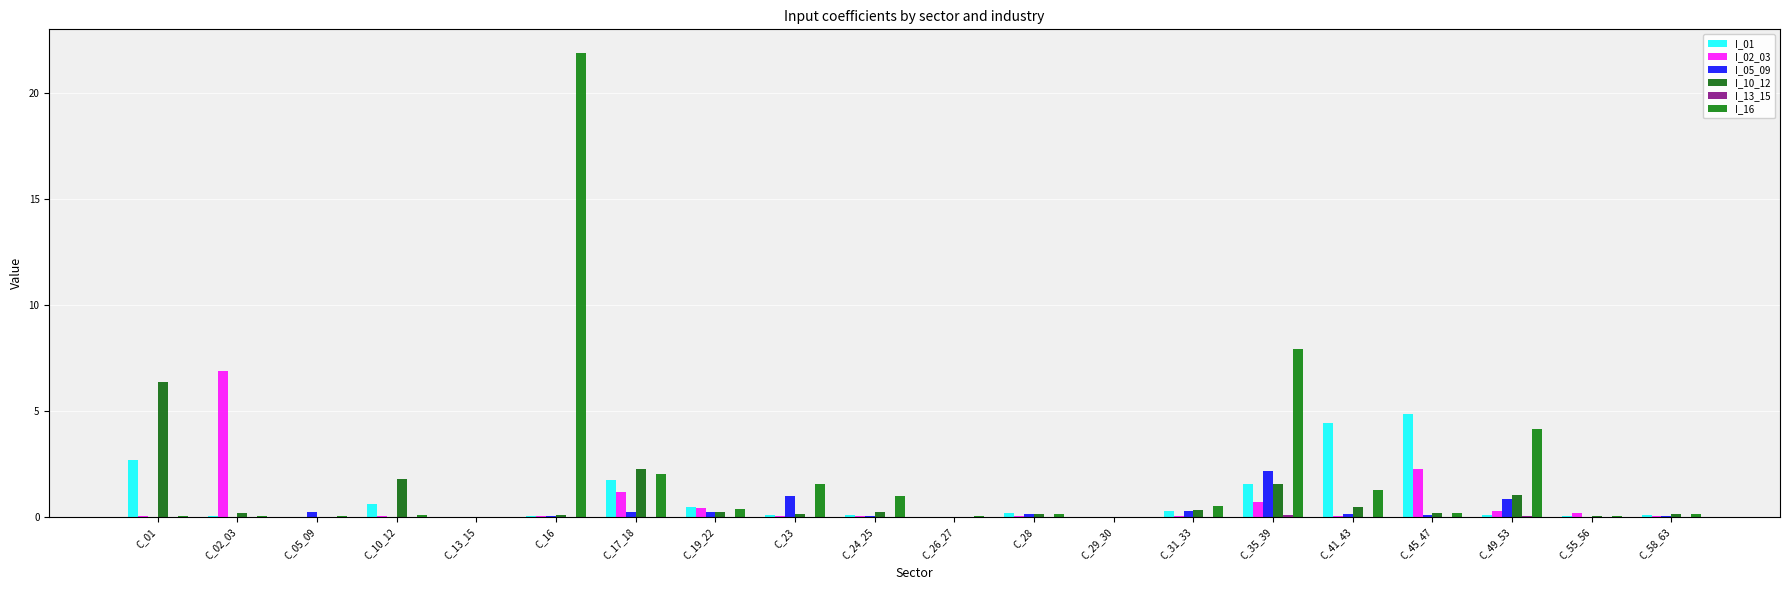

What is the maximum value shown in the chart?

21.9